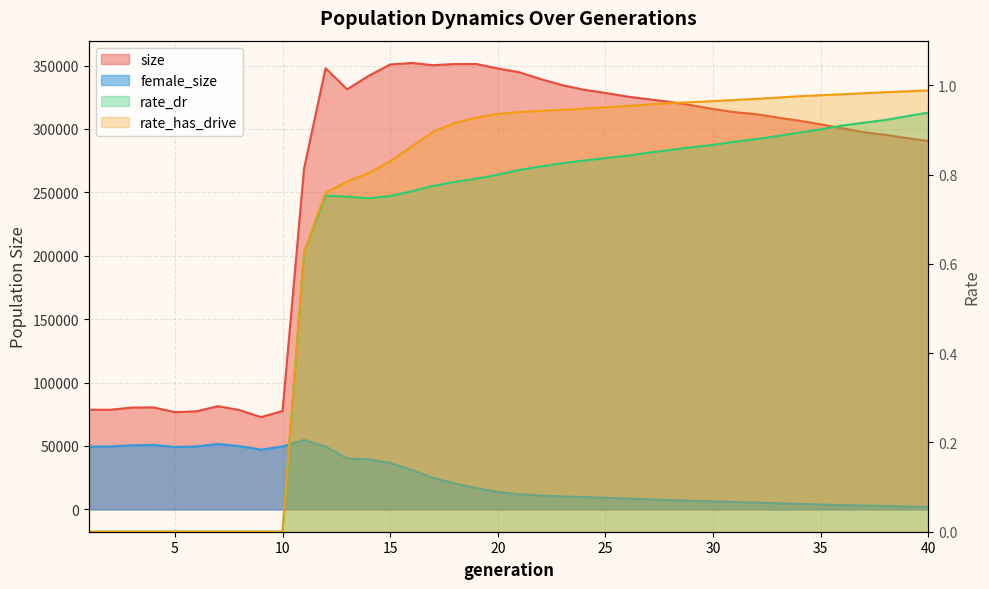

The rate_has_drive series shows 0.0 at 10. True or false?

True